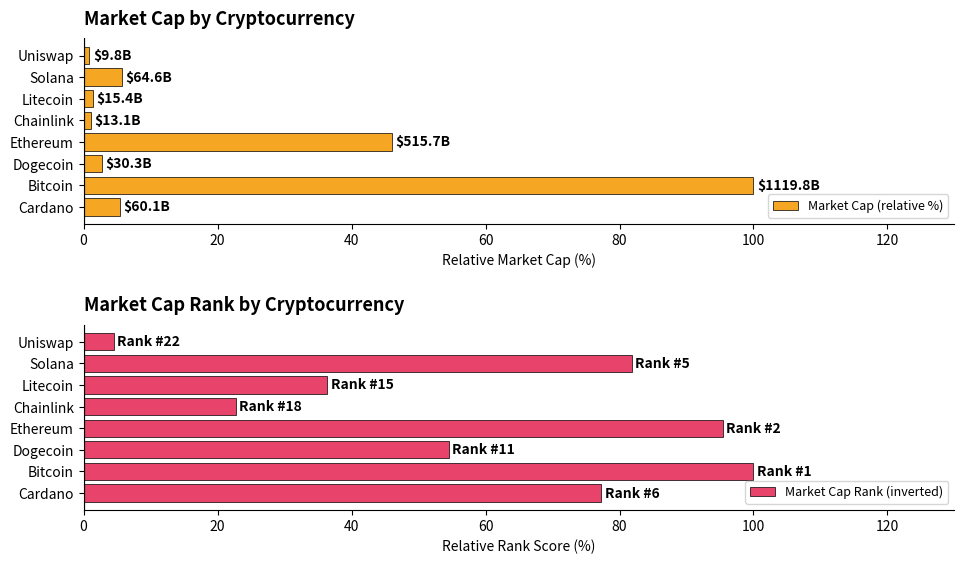

What is the difference between the maximum and minimum values in the Market Cap (relative %) series?

99.1